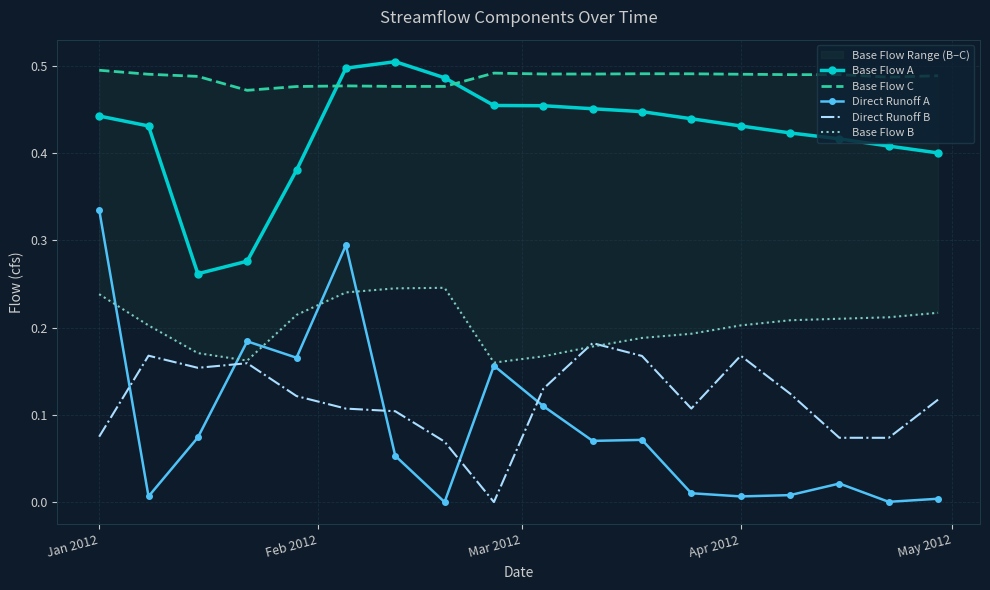

What is the difference between the second highest and second lowest values in the Direct Runoff B series?

0.1